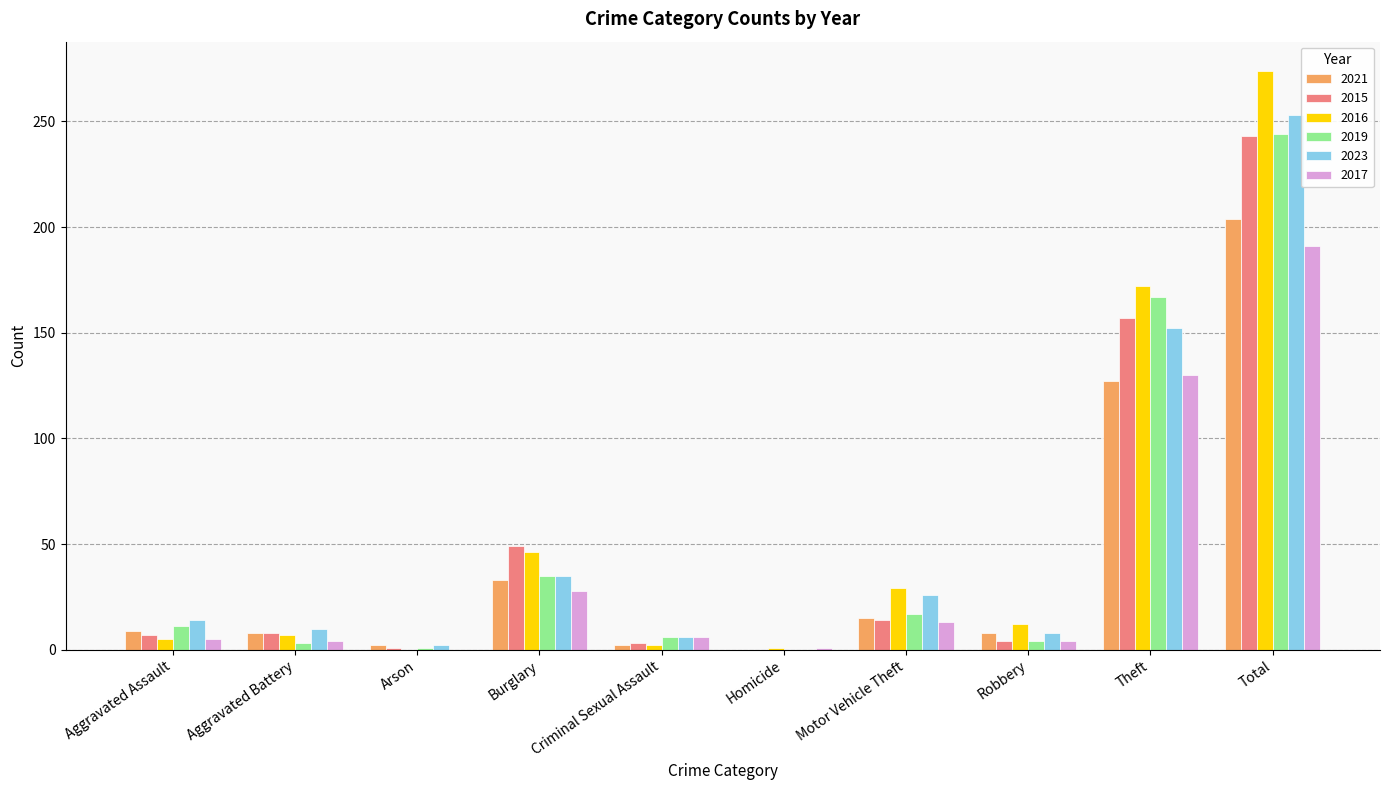

What is the total value across all series at Theft?

905